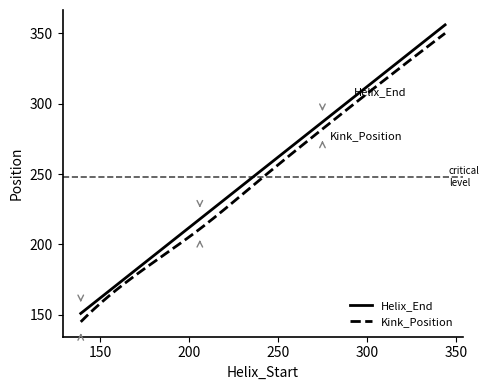

True or false: Helix_End and Kink_Position intersect in this chart.

False